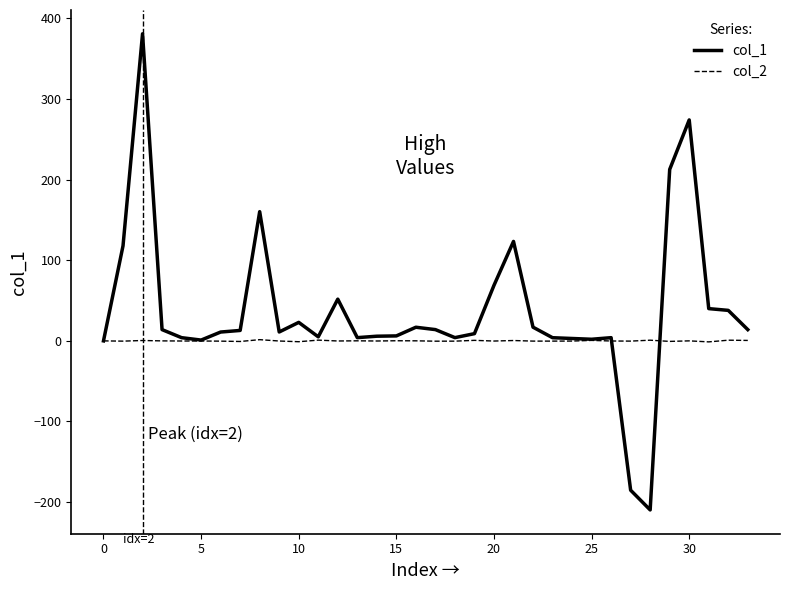

Rank the series by their maximum value, from lowest to highest.

col_2, col_1